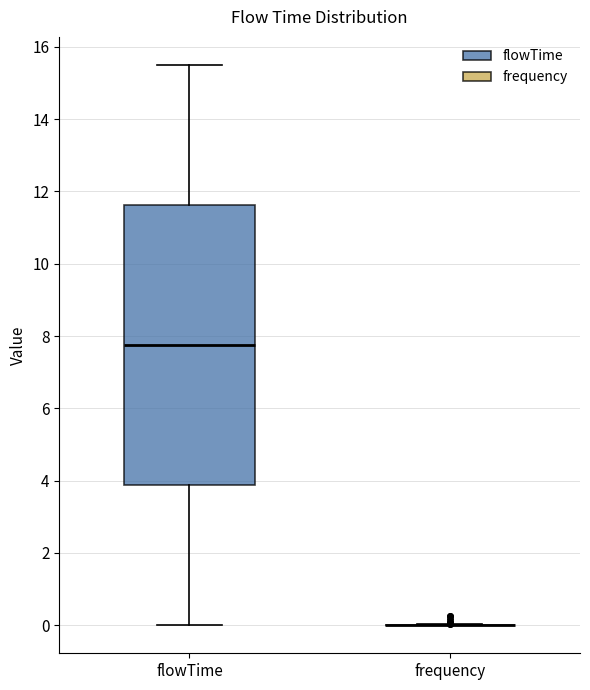

Reading left to right, transcribe this box plot: for each box, give where its median line is, the range the box spans, and where its two whiskers end, as read against the y-axis. The values are not printed on the chart, so give them approximately, as read against the axis.

flowTime: median 7.8, box 3.8 to 11.6, whiskers 0.0 to 15.6
frequency: box collapsed to a line at 0.0, whiskers 0.0 to 0.0